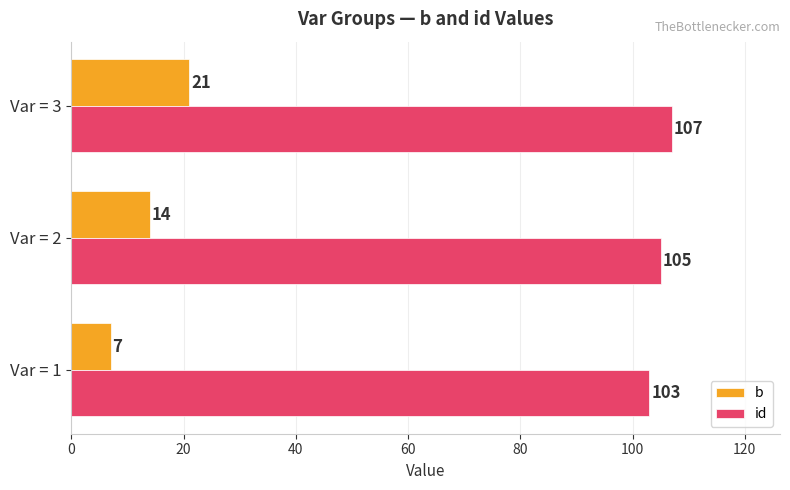

How many series are shown in this chart?

2